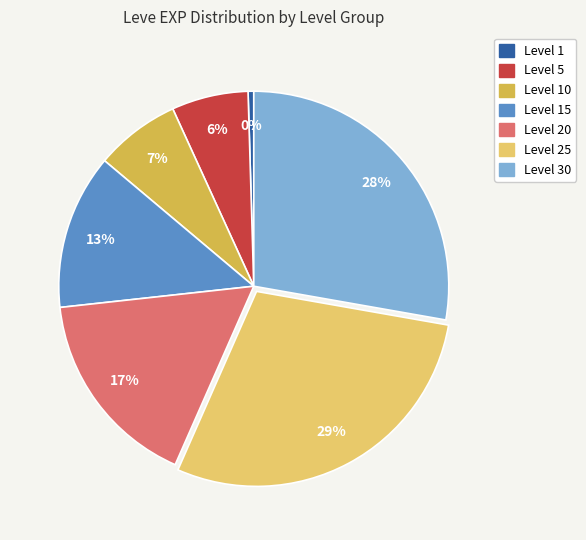

Is there a majority slice in this chart?

No